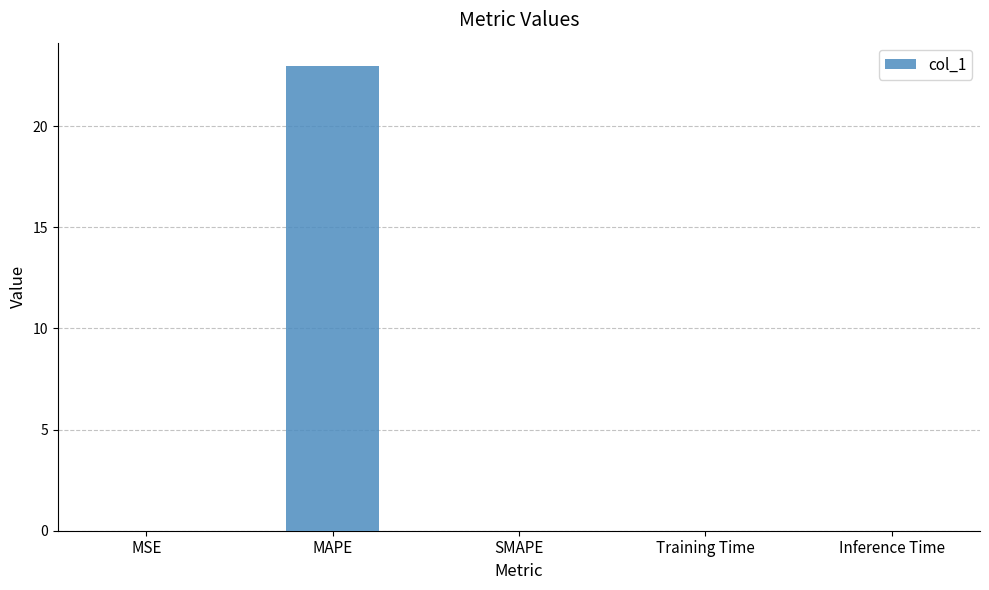

Is it true that the value at Inference Time is 0.0?

True